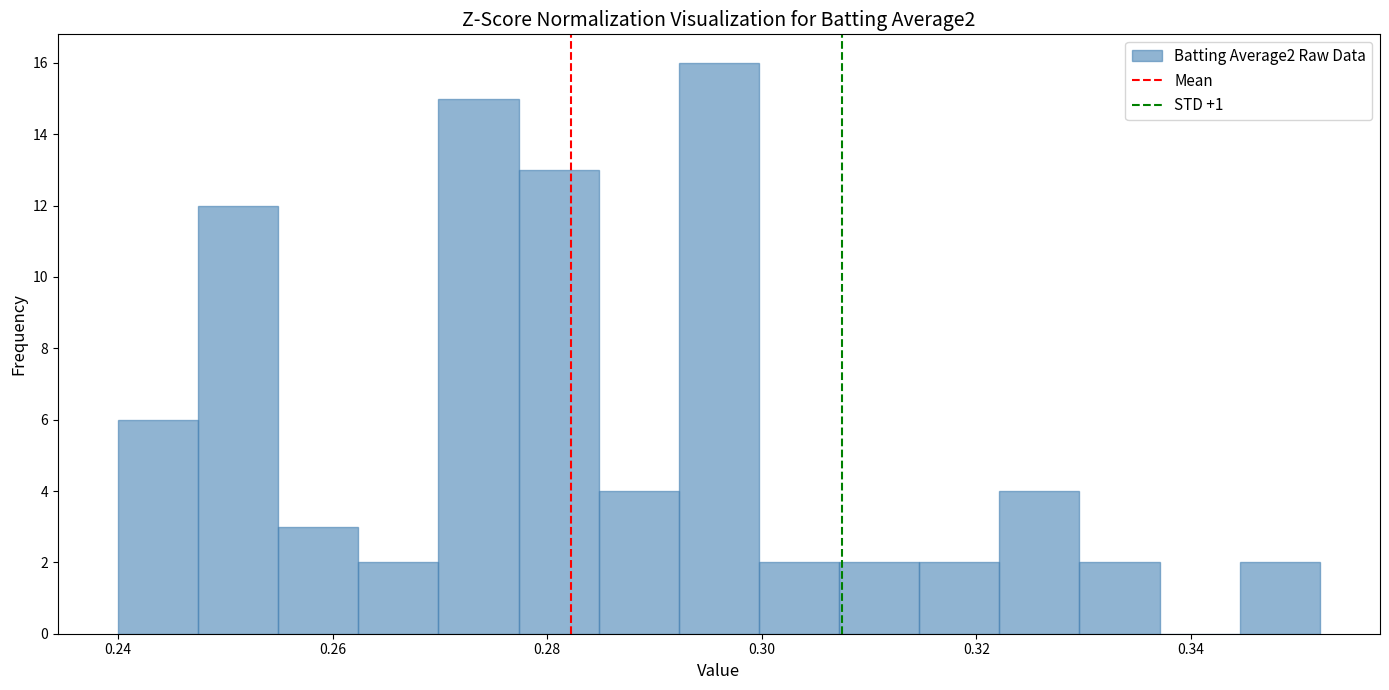

Read against the x-axis, roughly where is the centre of the tallest bar?

0.296